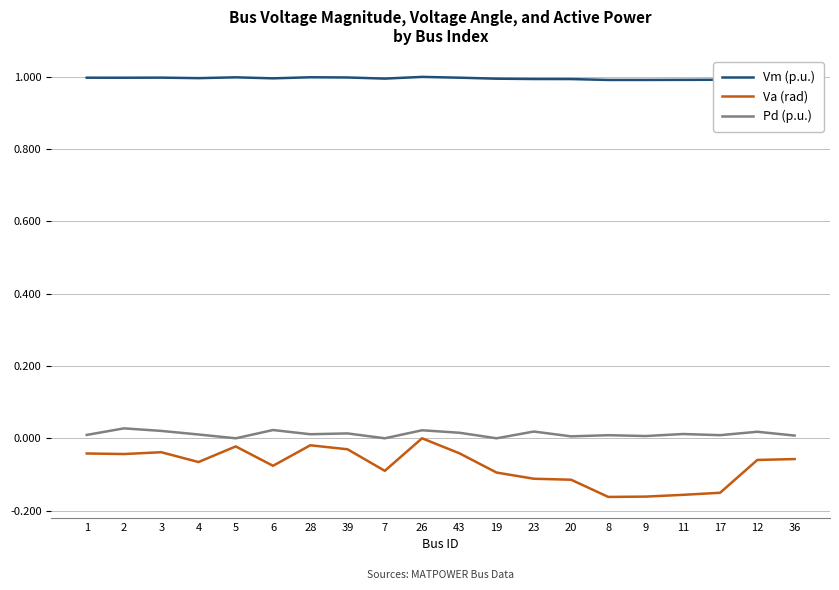

What position from the right is 6?

15